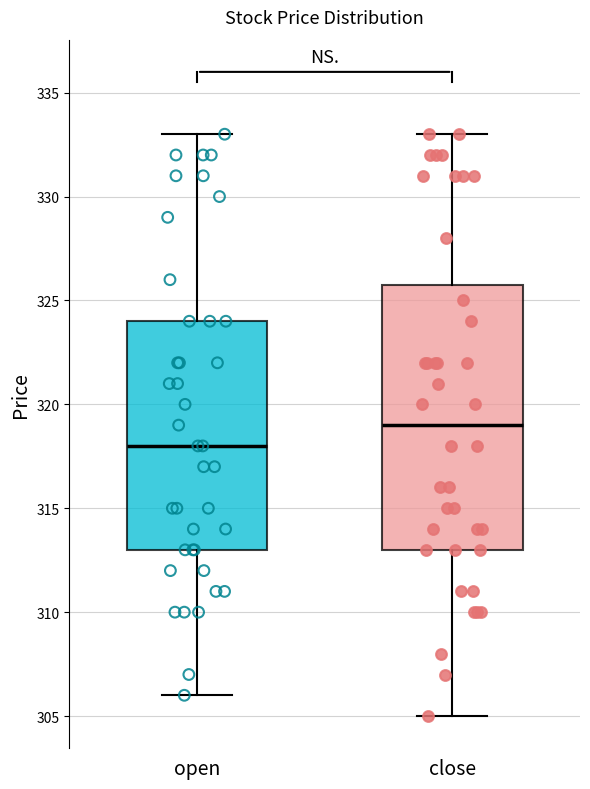

Which box is the tallest, from its lower edge to its upper edge?

close